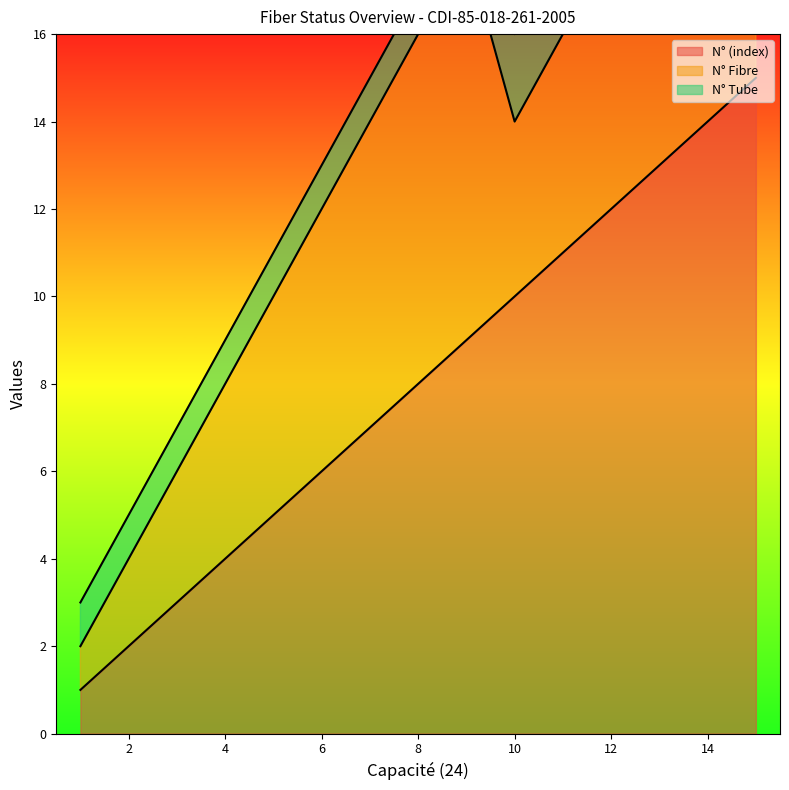

What is the lowest value of the N° Tube series?

1